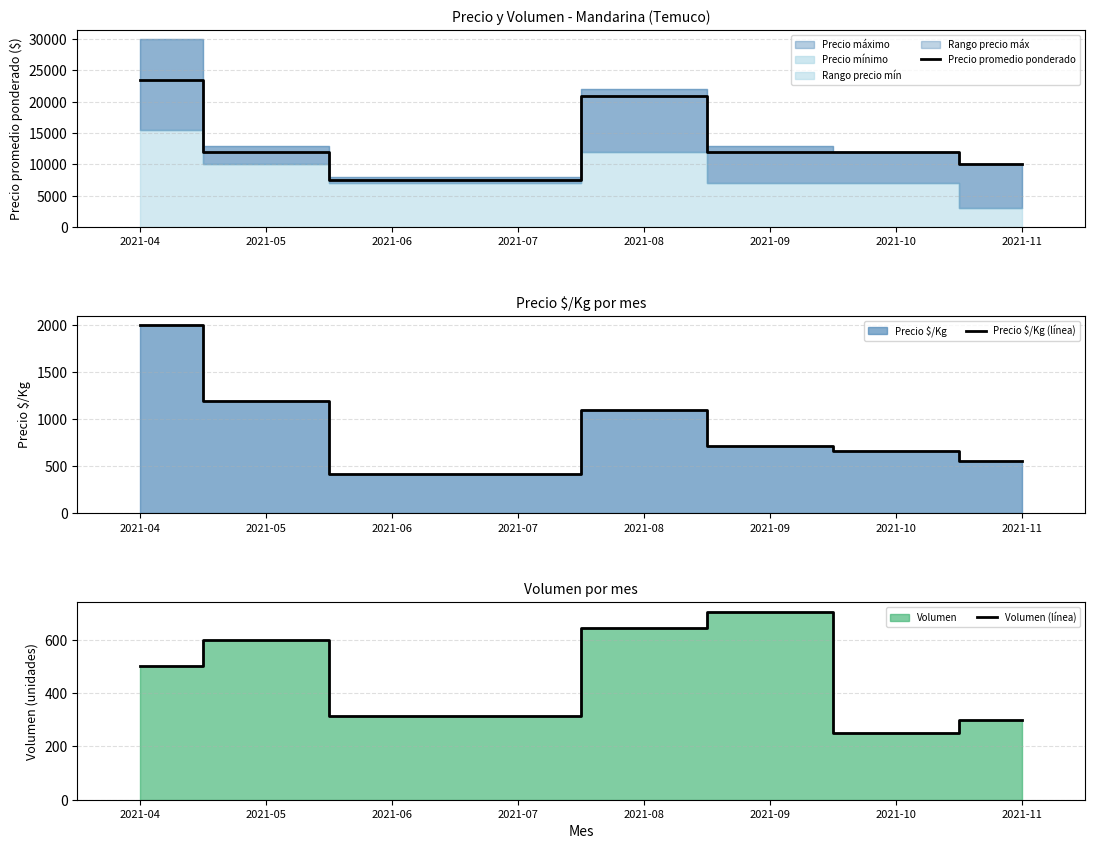

Is it true that Precio promedio ponderado equals 23400 at 2021-04?

True